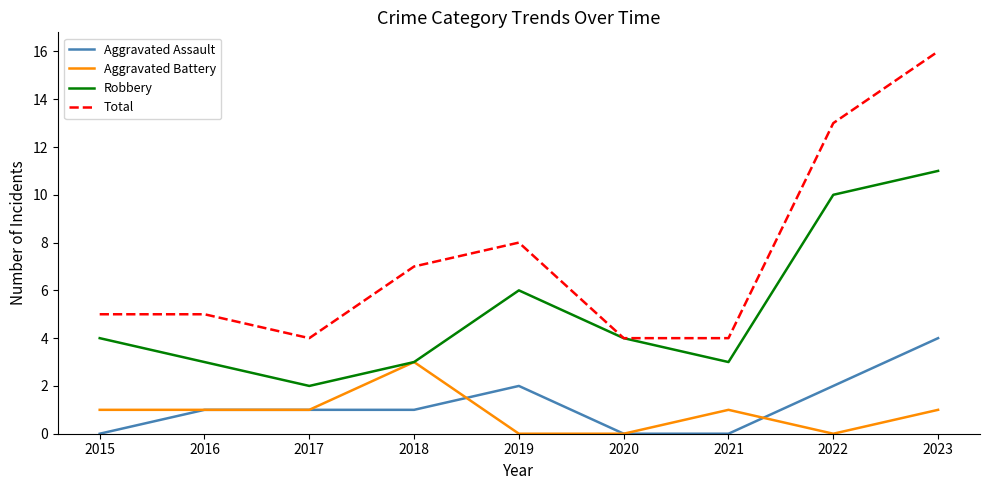

What is the difference between the maximum and minimum values in the Aggravated Battery series?

3